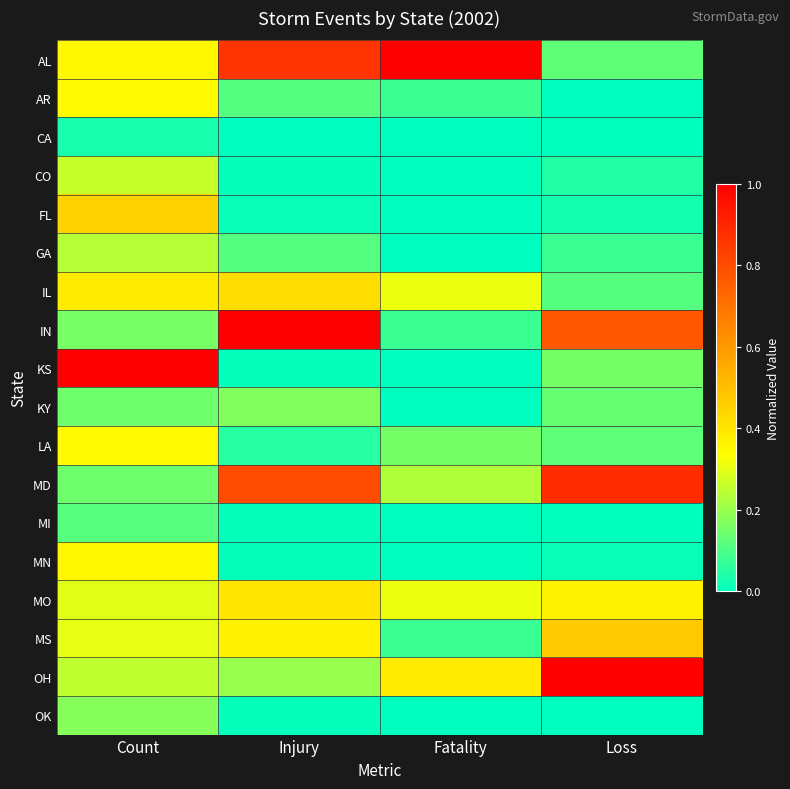

At Fatality, list the series in order from smallest to largest.

CA, CO, FL, GA, KS, KY, MI, MN, OK, AR, IN, MS, LA, MD, IL, MO, OH, AL